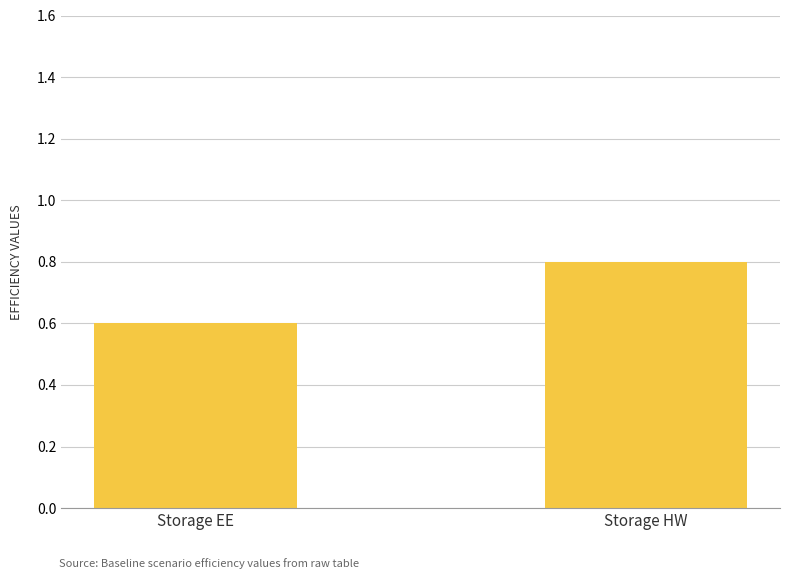

What is the greatest value displayed?

0.8